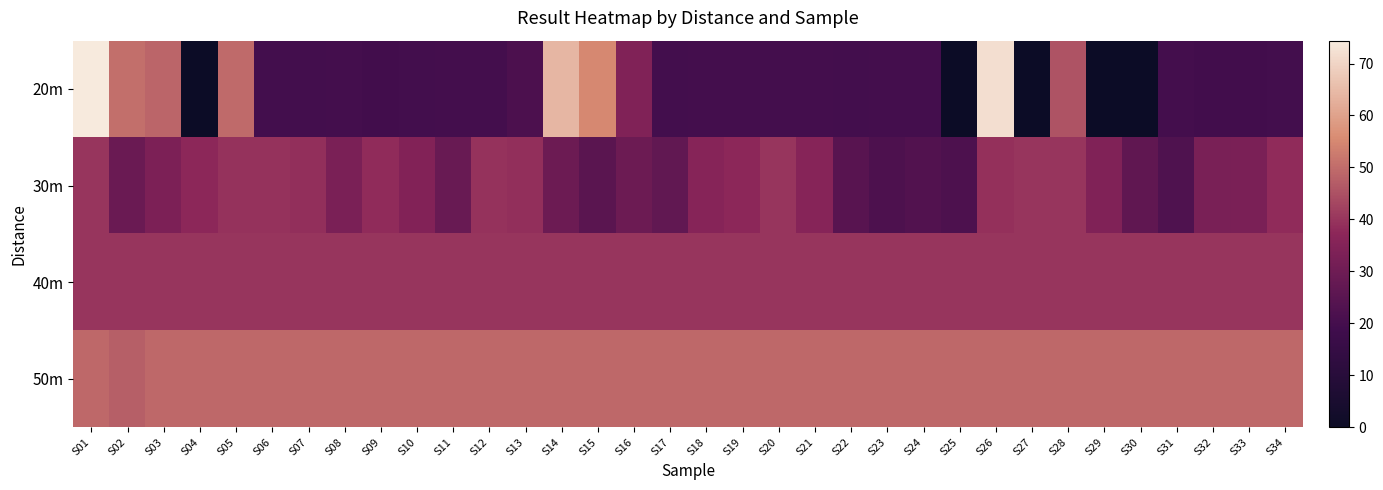

Reading right to left, what are all the values shown in this chart?

20m: S34=19.5	S33=19.4	S32=19.2	S31=19.8	S30=0.0	S29=0.0	S28=45.6	S27=0.0	S26=72.0	S25=0.0	S24=20.0	S23=20.0	S22=19.7	S21=20.0	S20=20.0	S19=19.8	S18=19.8	S17=19.7	S16=34.4	S15=55.2	S14=64.0	S13=21.6	S12=20.0	S11=20.0	S10=19.7	S09=19.3	S08=19.8	S07=19.6	S06=19.5	S05=49.6	S04=0.0	S03=48.8	S02=50.4	S01=74.4
30m: S34=38.1	S33=33.0	S32=32.8	S31=22.4	S30=26.5	S29=34.5	S28=40.0	S27=40.0	S26=39.0	S25=22.0	S24=23.1	S23=22.0	S22=24.7	S21=35.8	S20=40.0	S19=37.2	S18=35.8	S17=26.9	S16=29.4	S15=25.0	S14=29.5	S13=38.8	S12=39.4	S11=28.5	S10=34.6	S09=38.1	S08=33.0	S07=38.8	S06=39.4	S05=39.3	S04=37.4	S03=33.2	S02=29.0	S01=40.0
40m: S34=40.0	S33=40.0	S32=40.0	S31=40.0	S30=40.0	S29=40.0	S28=40.0	S27=40.0	S26=40.0	S25=40.0	S24=40.0	S23=40.0	S22=40.0	S21=40.0	S20=40.0	S19=40.0	S18=40.0	S17=40.0	S16=40.0	S15=40.0	S14=40.0	S13=40.0	S12=40.0	S11=40.0	S10=40.0	S09=40.0	S08=40.0	S07=40.0	S06=40.0	S05=40.0	S04=40.0	S03=40.0	S02=40.0	S01=40.0
50m: S34=49.4	S33=49.4	S32=49.4	S31=49.4	S30=49.4	S29=49.4	S28=49.4	S27=49.4	S26=49.4	S25=49.4	S24=49.4	S23=49.4	S22=49.4	S21=49.4	S20=49.4	S19=49.4	S18=49.4	S17=49.4	S16=49.4	S15=49.4	S14=49.4	S13=49.4	S12=49.4	S11=49.4	S10=49.4	S09=49.4	S08=49.4	S07=49.4	S06=49.4	S05=49.4	S04=49.4	S03=49.4	S02=47.6	S01=49.4